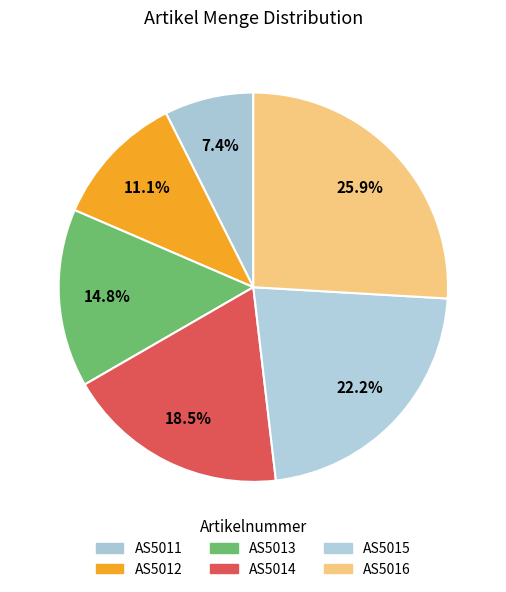

Which has a higher value, AS5014 or AS5013?

AS5014